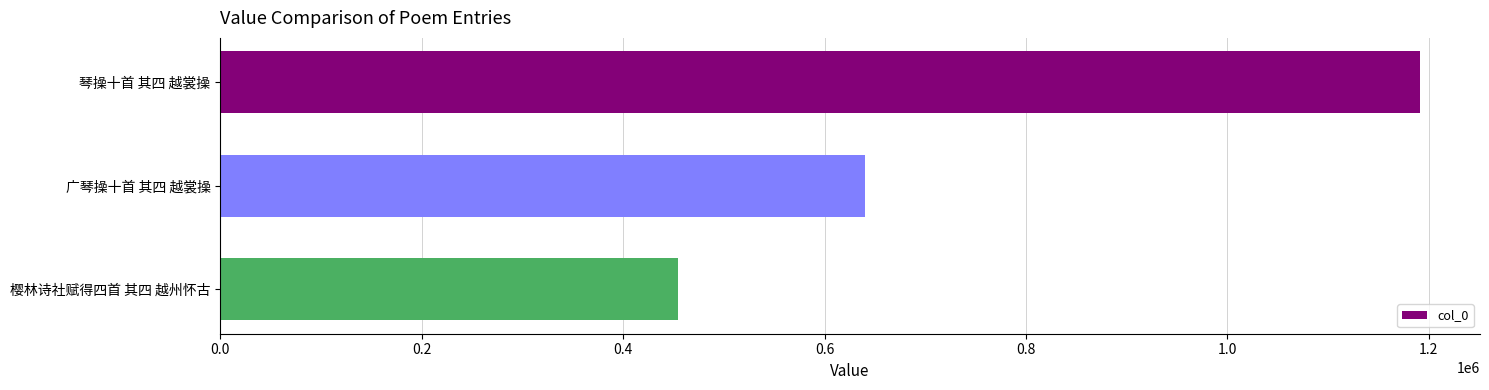

How many bars are there in total?

3